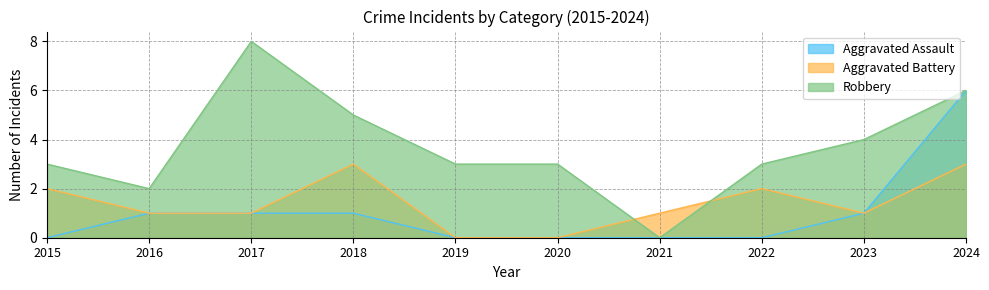

Which series changed the most between 2015 and 2016?

Aggravated Assault